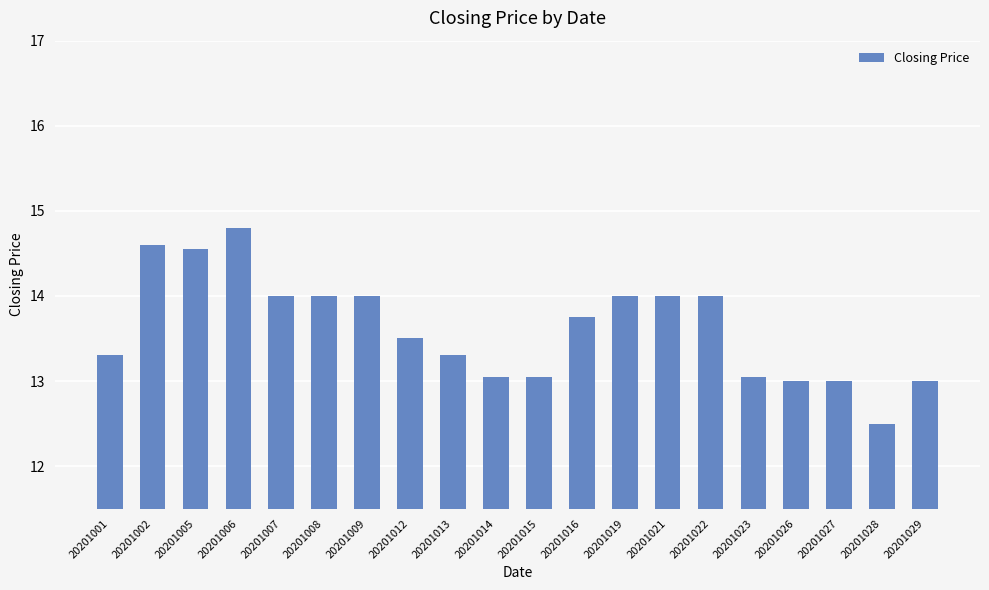

Is it true that the value at 20201012 is 23.6?

False